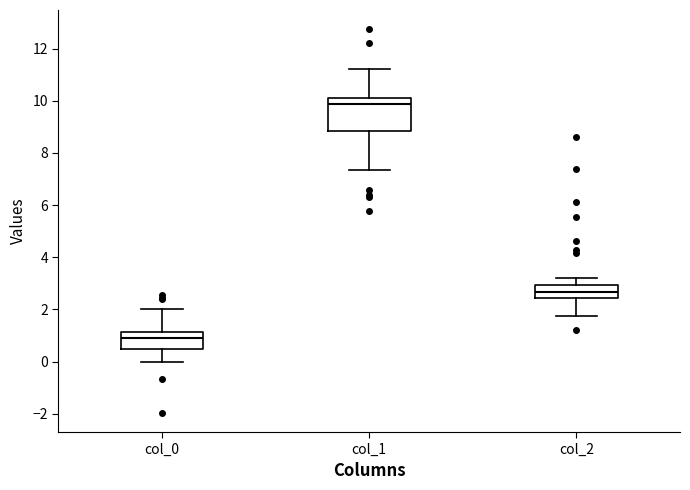

Which box is the tallest, from its lower edge to its upper edge?

col_1